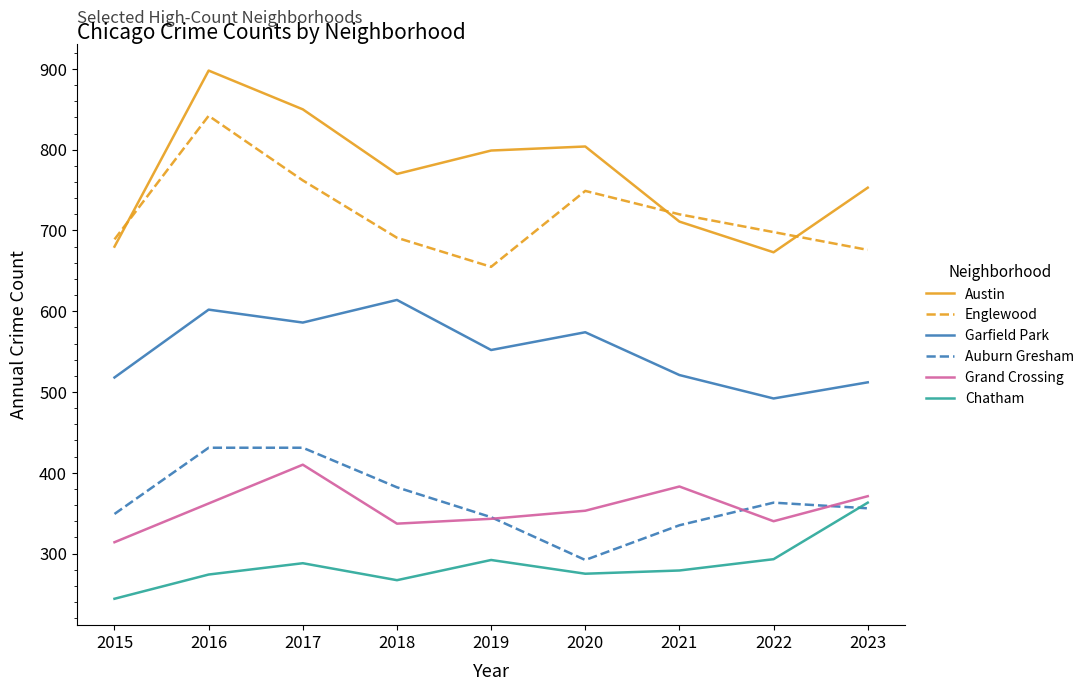

At which category is the sum across all series the highest?

2016